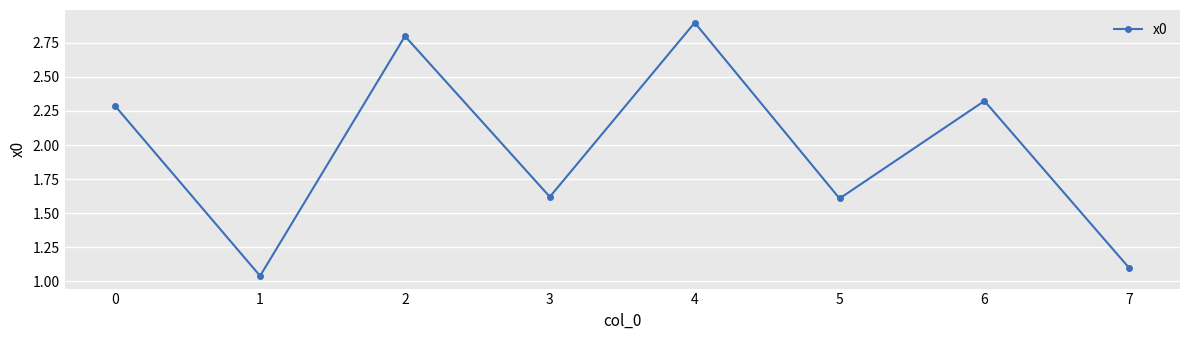

The chart shows a value of 0.8 at 2. True or false?

False